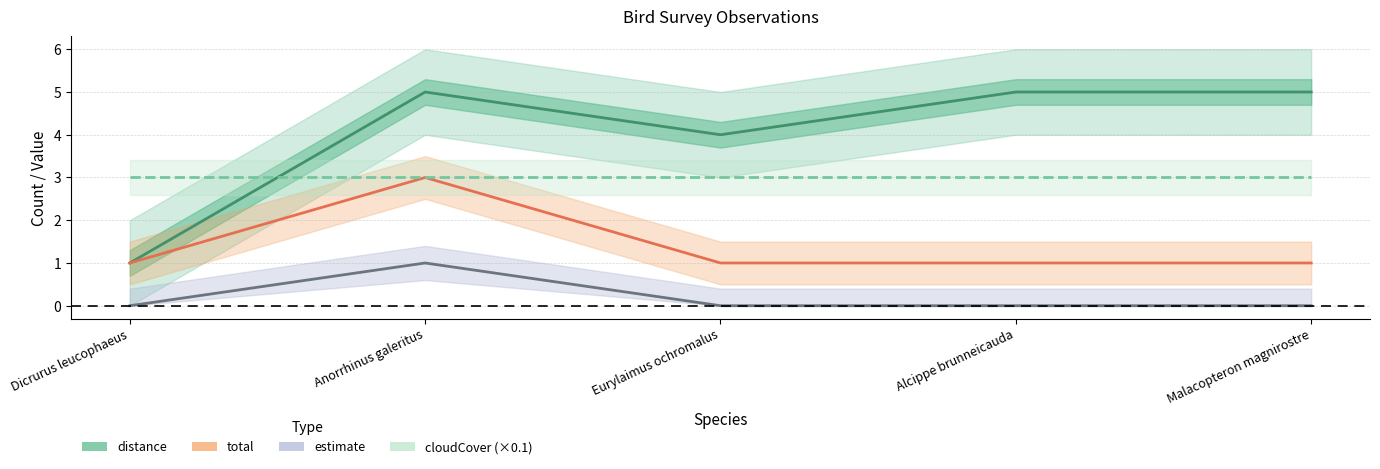

Which series has the widest spread of values?

distance